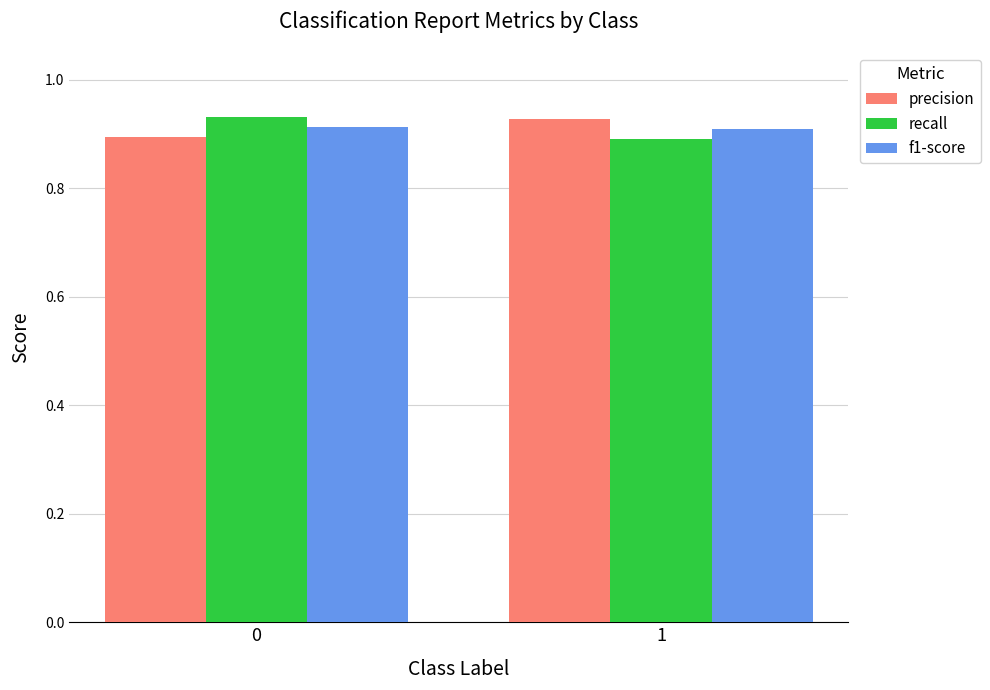

The precision series shows 1.5 at 1. True or false?

False